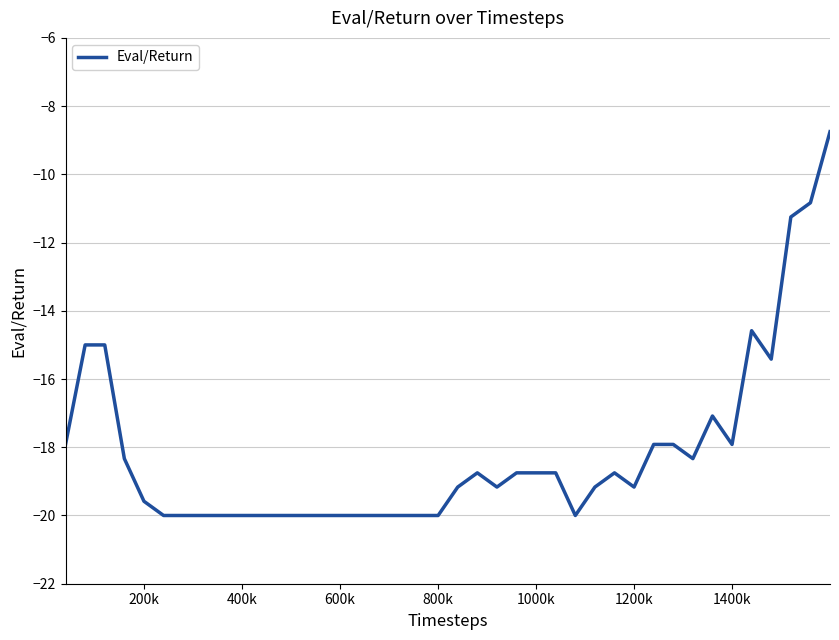

What is the maximum value shown in the chart?

-8.7